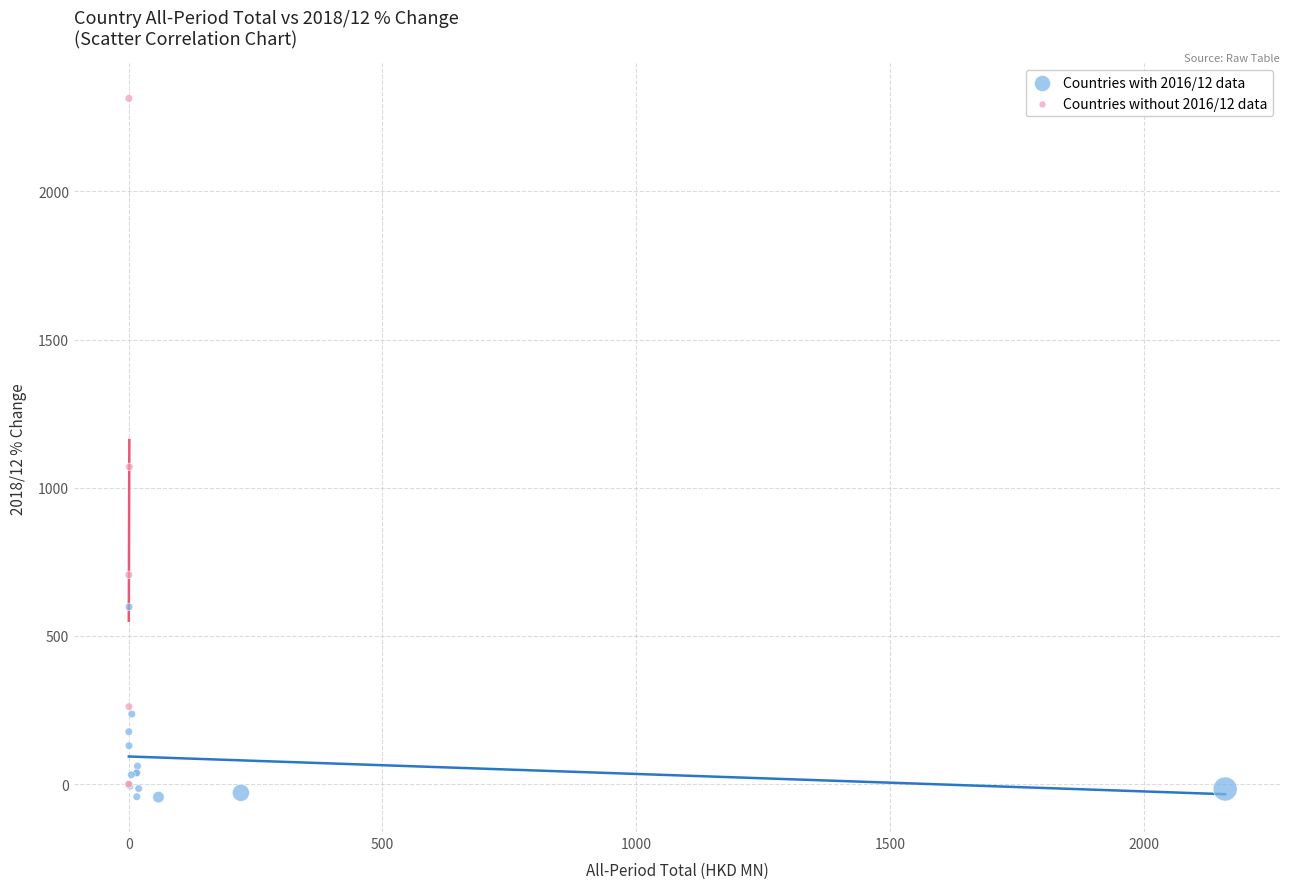

What are all the series names shown in the legend?

Countries with 2016/12 data, Countries without 2016/12 data